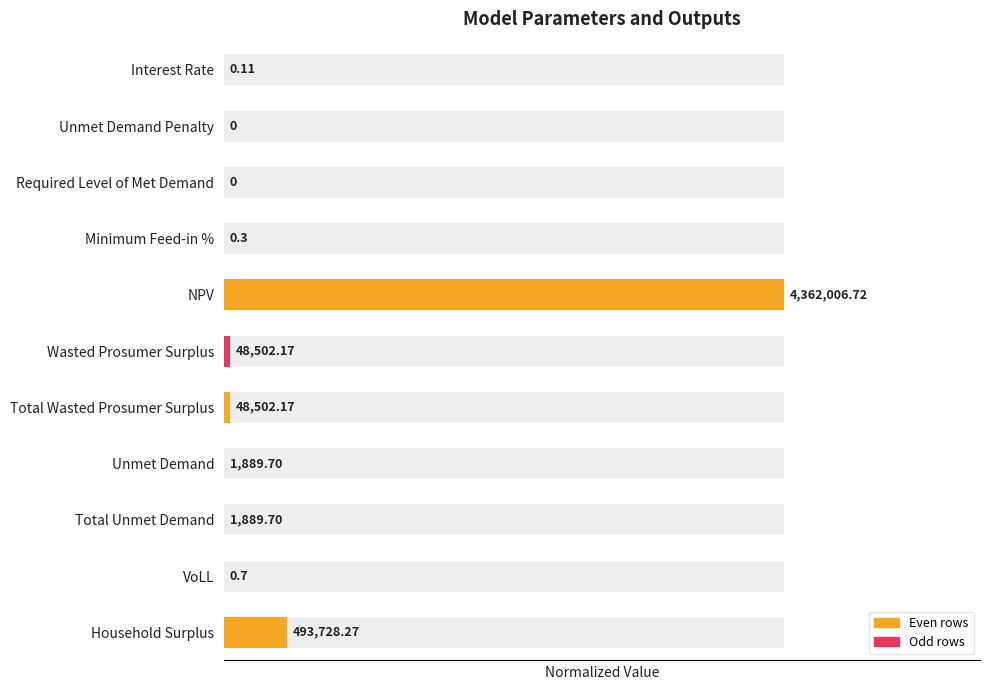

Between NPV and VoLL, which is larger?

NPV